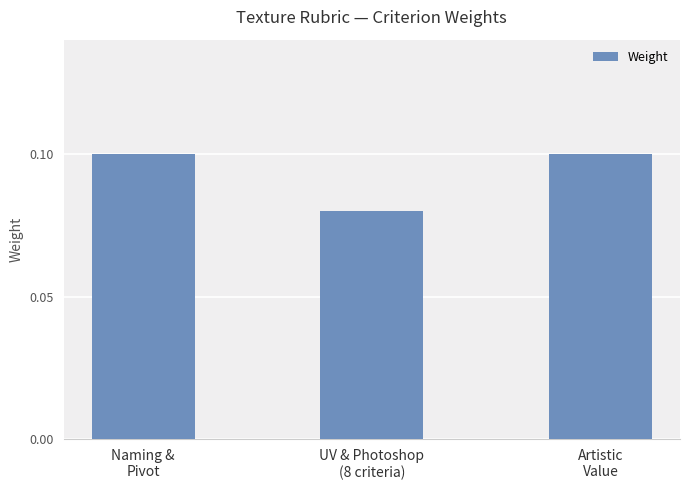

The chart shows a value of 0.1 at Artistic
Value. True or false?

True